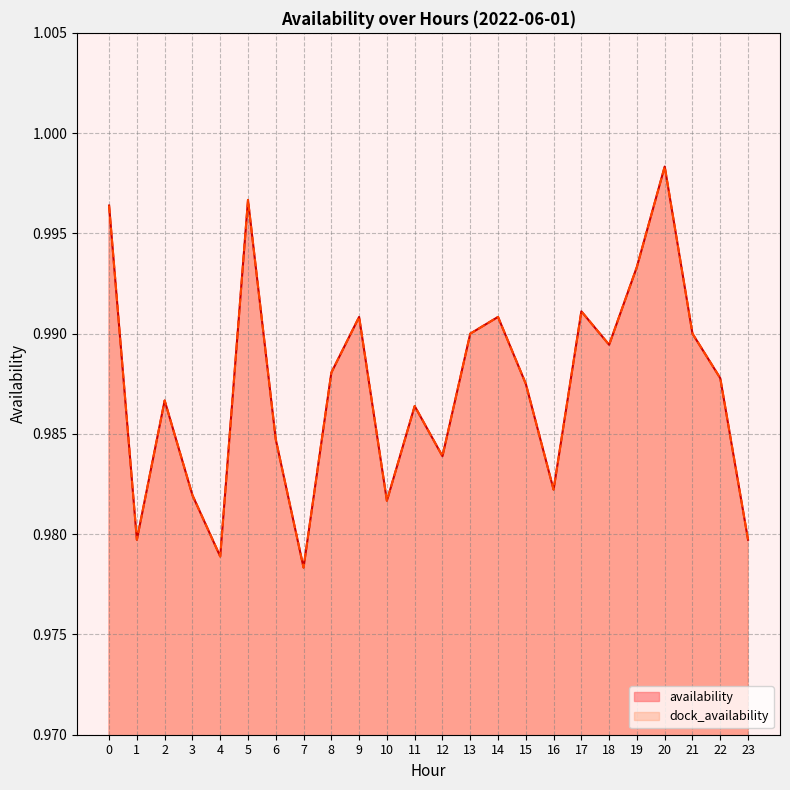

Which series has the largest range (max minus min)?

availability